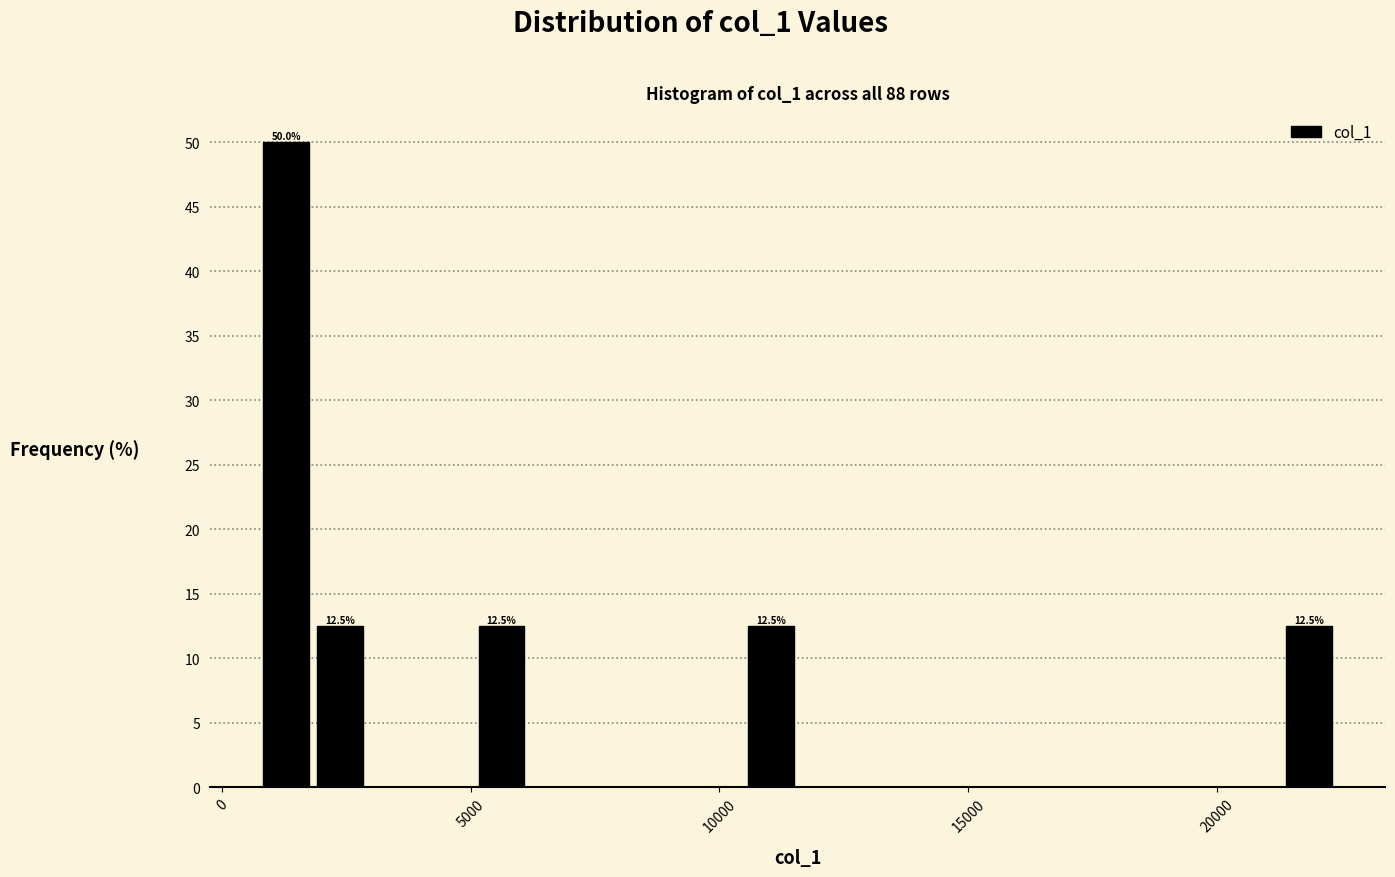

Around what value on the x-axis is the tallest bar? Give the approximate position of its centre, as read against the axis.

1500